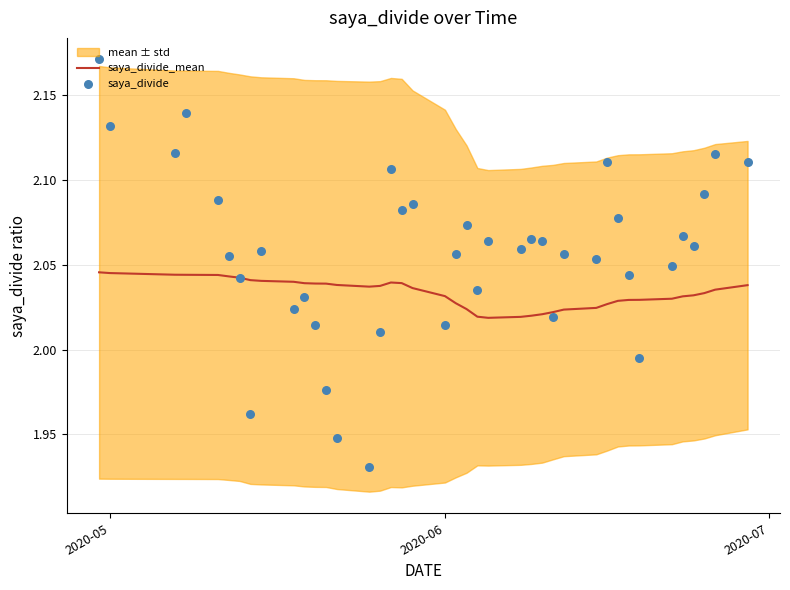

At how many categories does at least one series exceed 2?

40